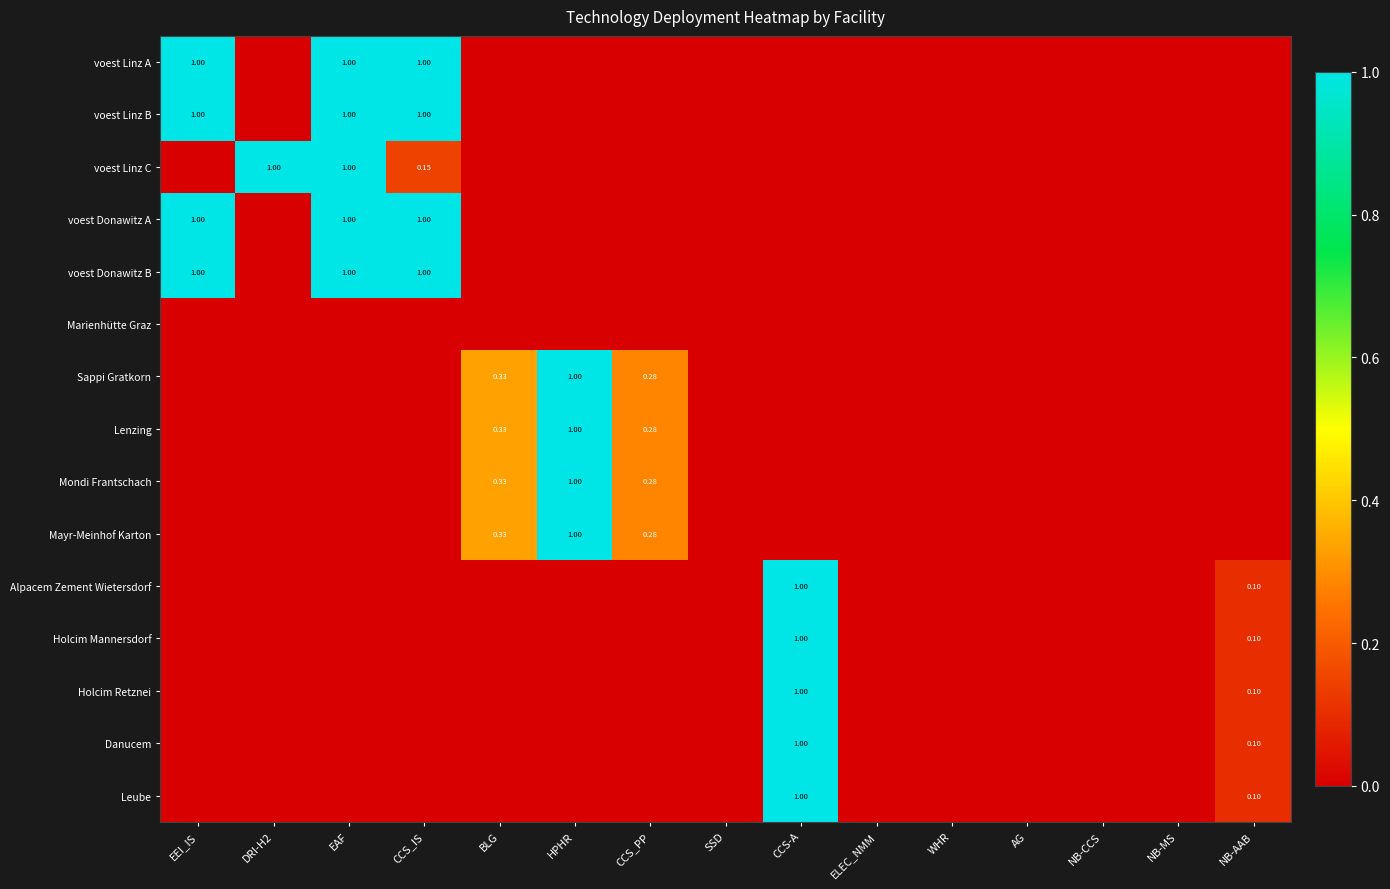

True or false: voest Donawitz B has a value of 0.0 at ELEC_NMM.

True